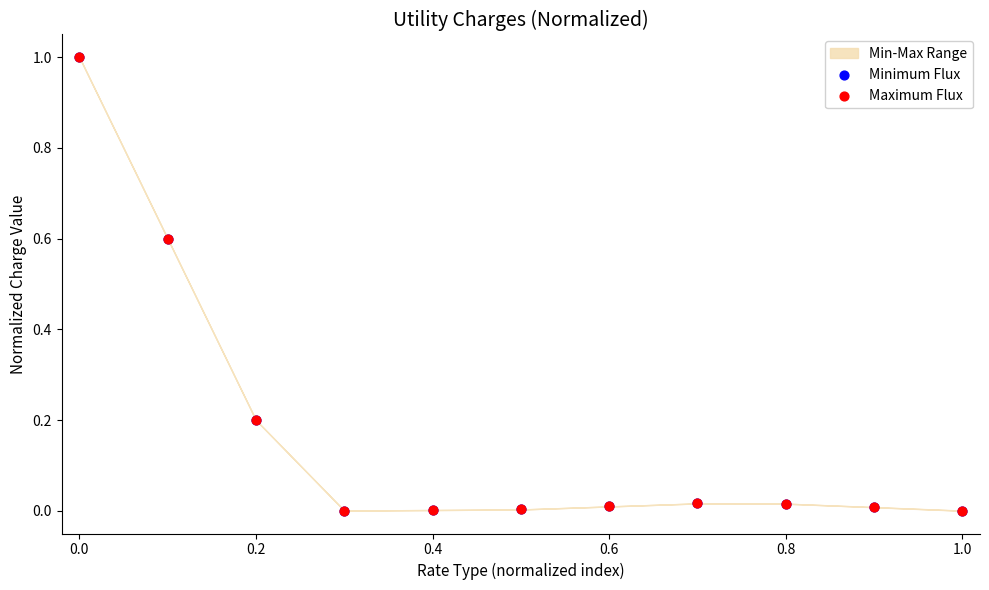

Which series has the widest spread of Y values?

Minimum Flux